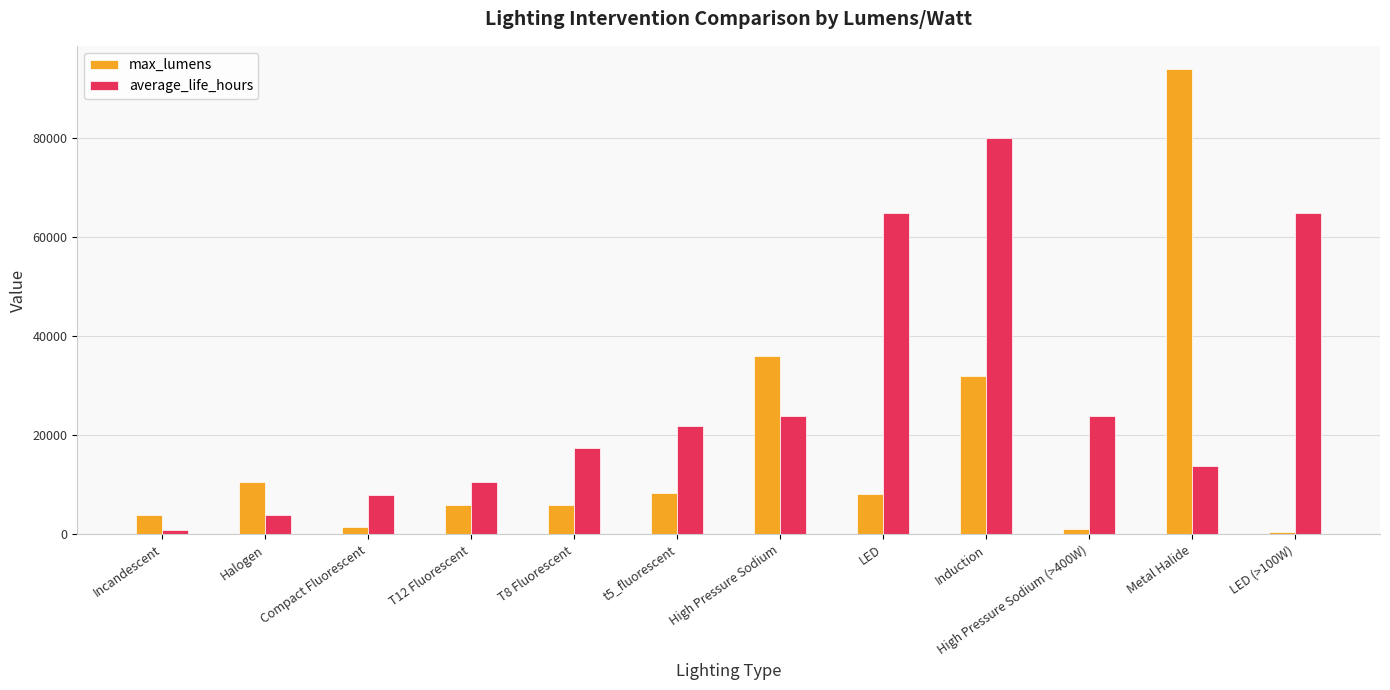

Count the number of data series in this chart.

2